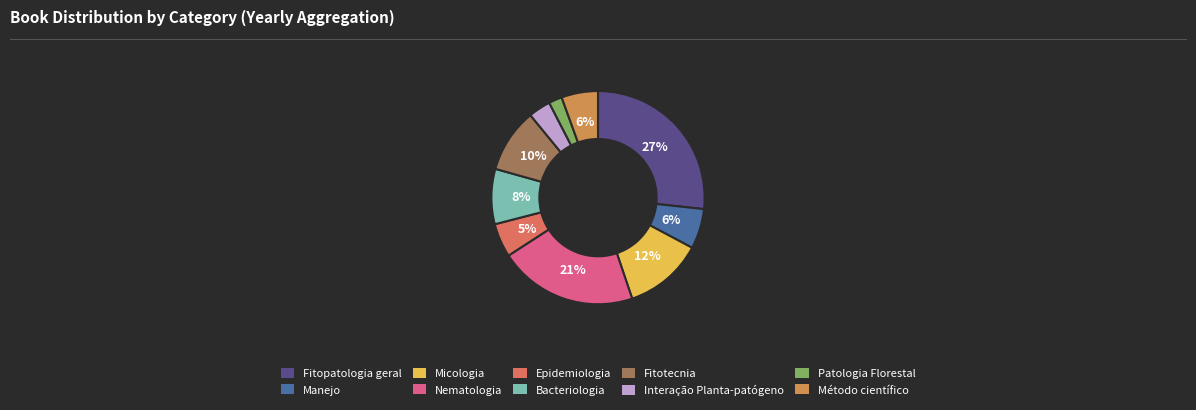

Rank the categories by value from lowest to highest.

Patologia Florestal, Interação Planta-patógeno, Epidemiologia, Método científico, Manejo, Bacteriologia, Fitotecnia, Micologia, Nematologia, Fitopatologia geral